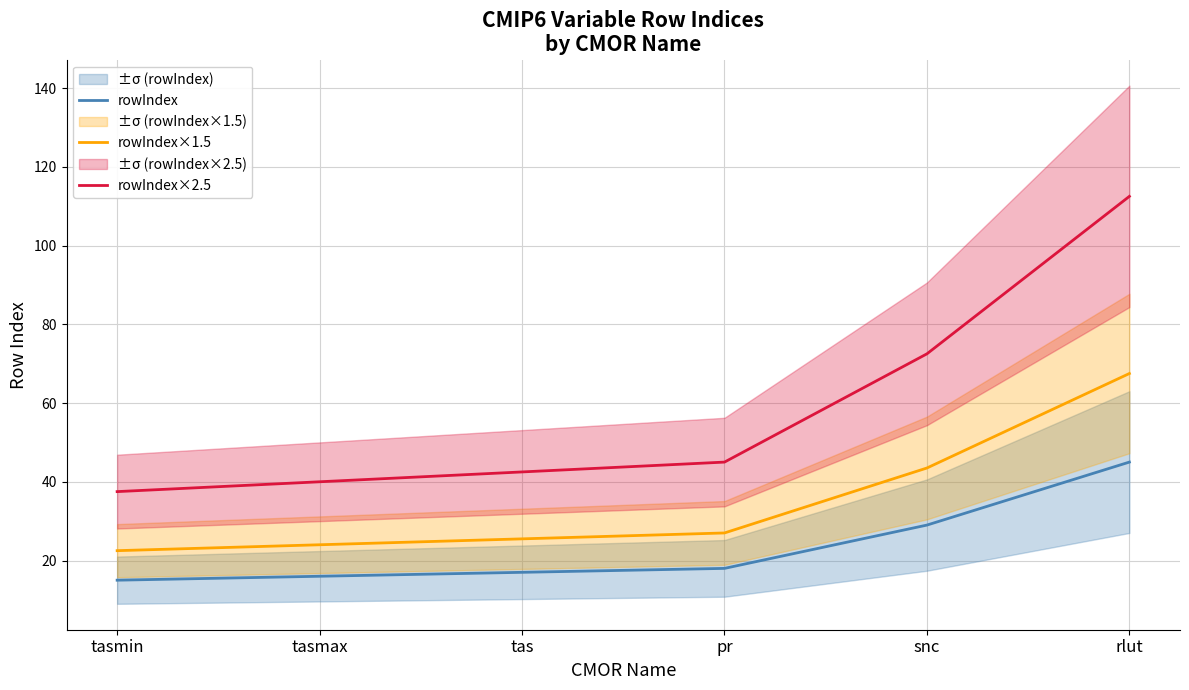

Which category has the highest value in the rowIndex×1.5 series?

rlut